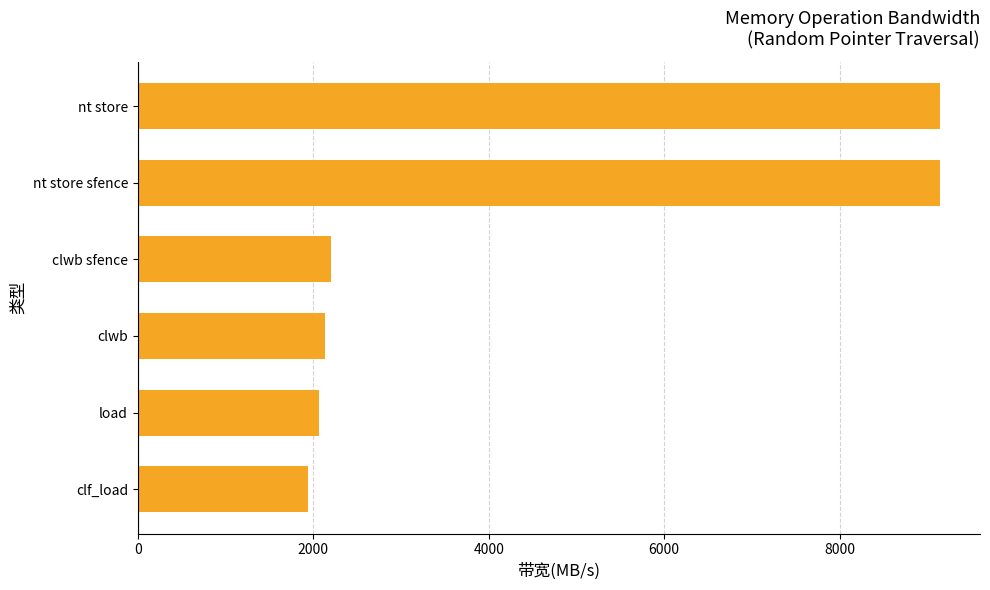

Approximately how many times larger is the value at clwb compared to clwb sfence?

1.0